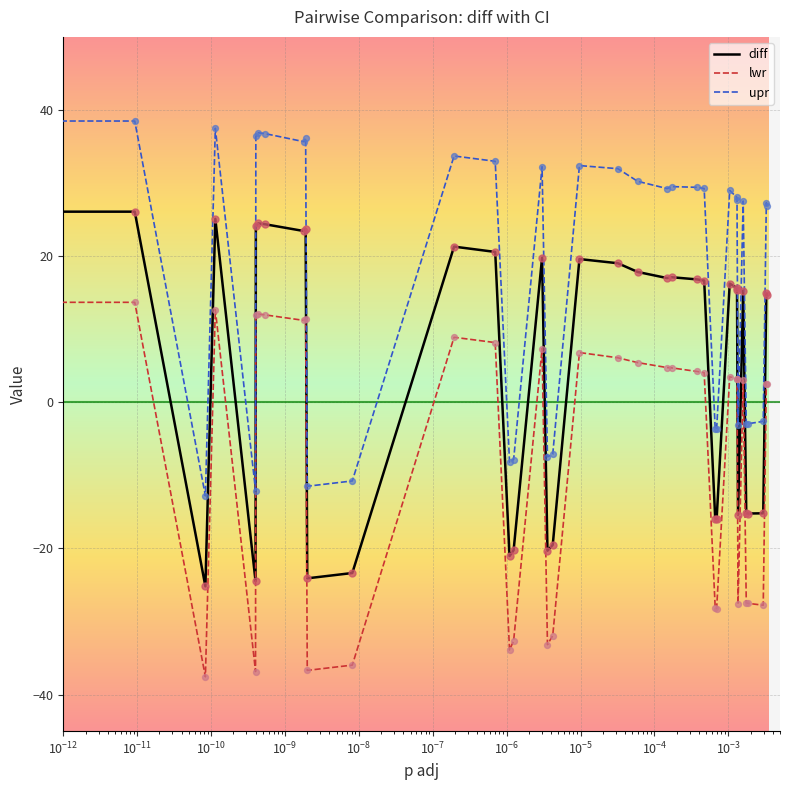

At how many categories does at least one series exceed -27?

40